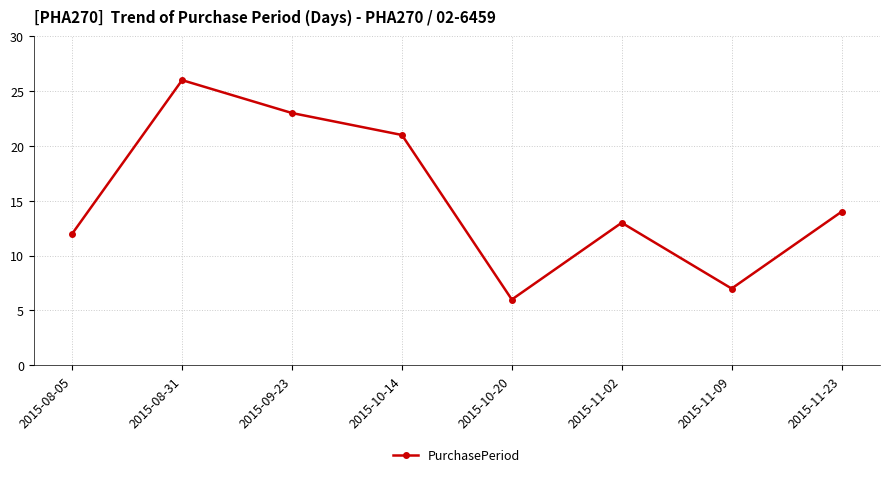

What is the difference between the maximum and second lowest values?

19